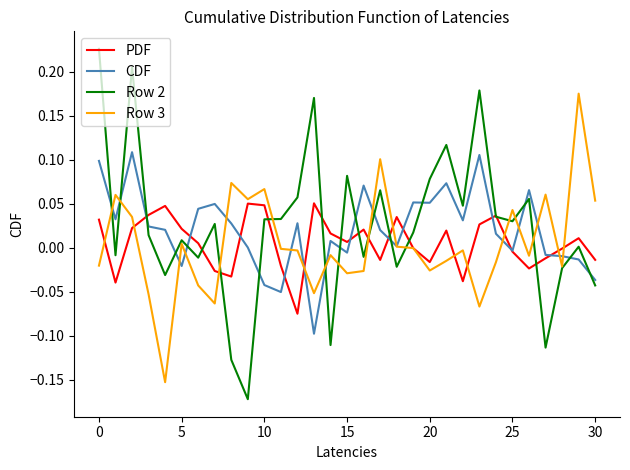

Which series has the widest spread of values?

Row 2